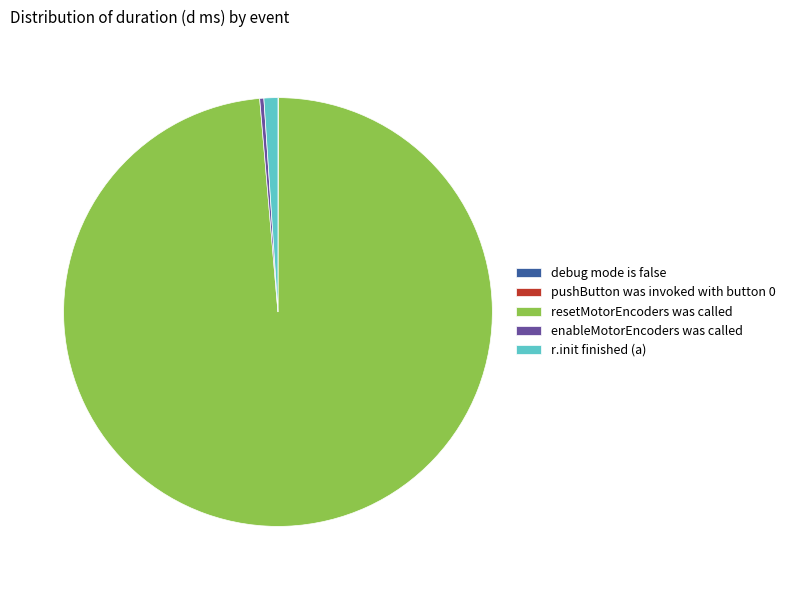

Is the sum of enableMotorEncoders was called and resetMotorEncoders was called greater than half?

Yes